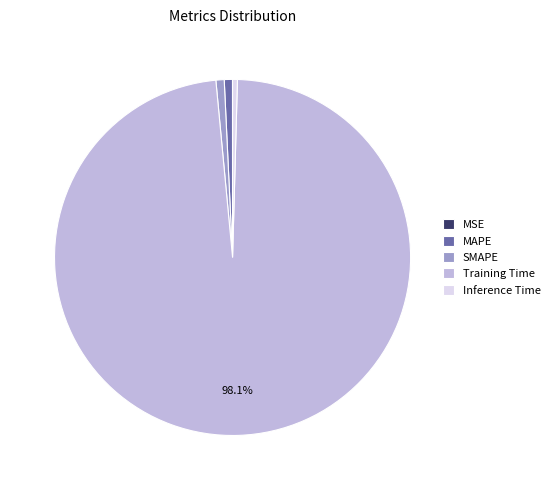

What is the largest slice in the pie chart?

Training Time